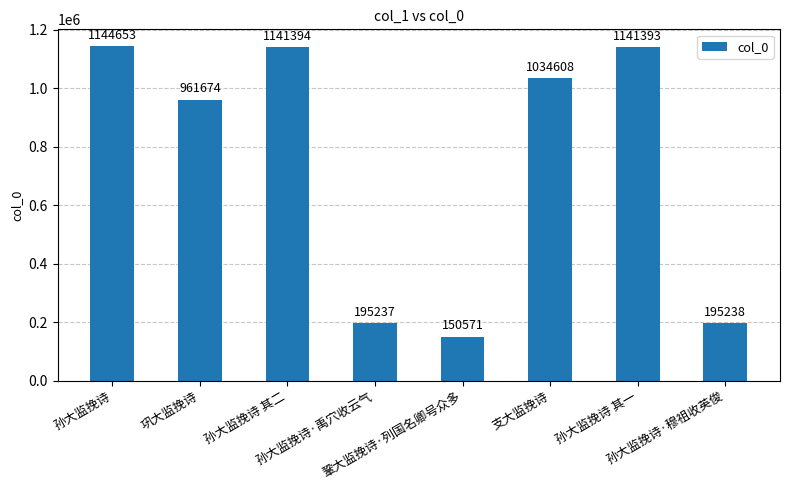

List the labels in order of value, largest first.

孙大监挽诗, 孙大监挽诗 其二, 孙大监挽诗 其一, 支大监挽诗, 巩大监挽诗, 孙大监挽诗·穆祖收英俊, 孙大监挽诗·禹穴收云气, 鞏大监挽诗·列国名卿号众多